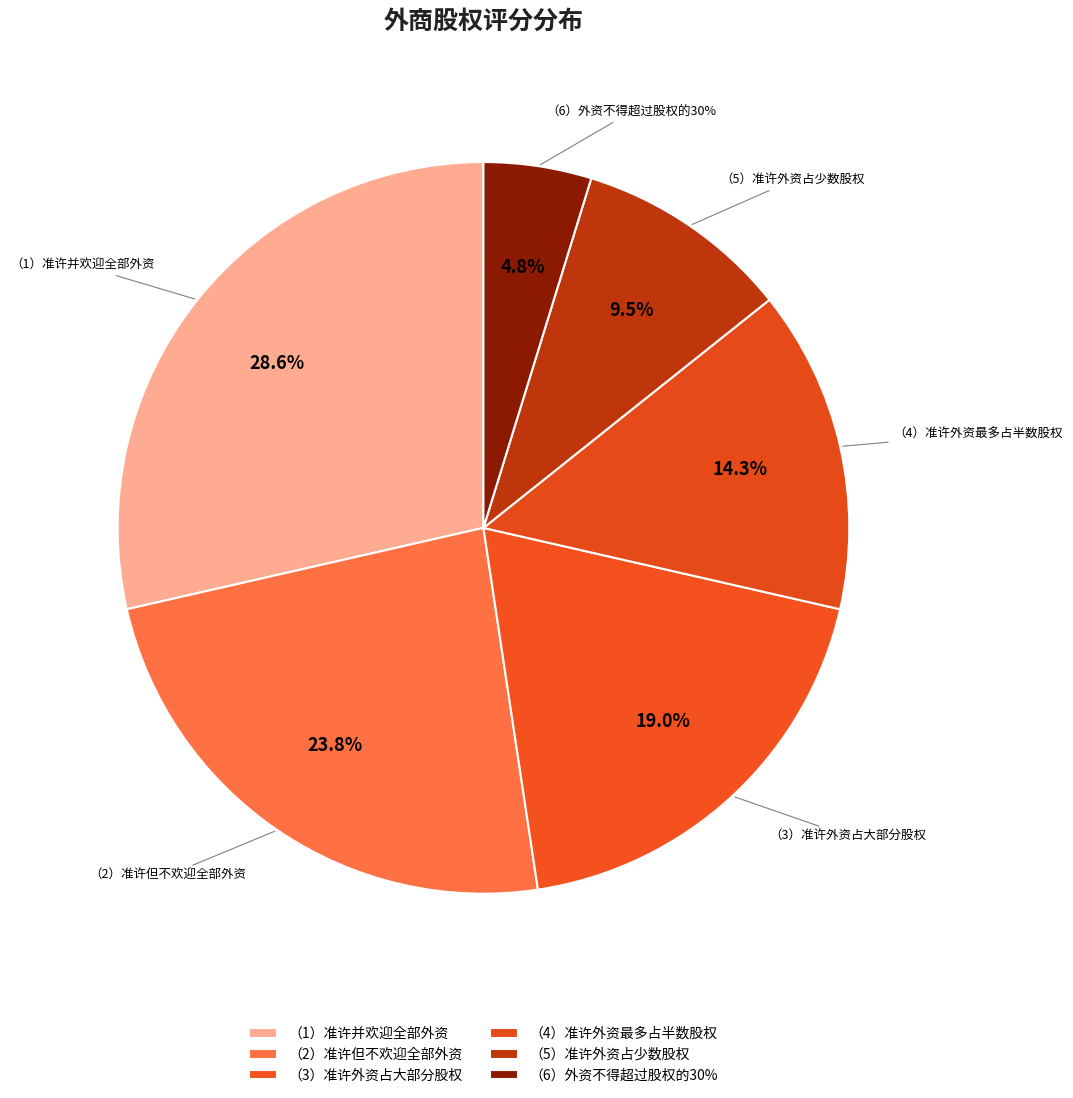

What percentage do （3）准许外资占大部分股权 and （2）准许但不欢迎全部外资 together represent?

42.9%